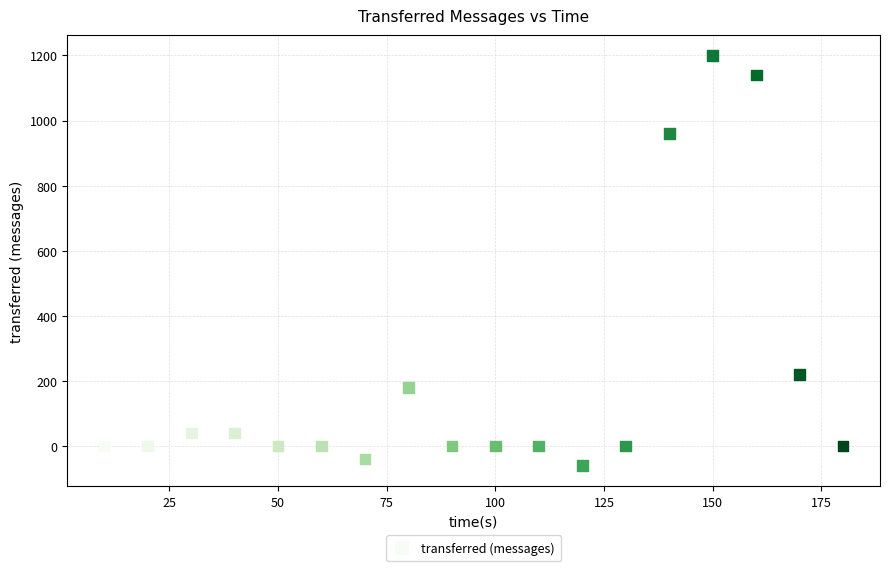

What is the range of Y values (max minus min)?

1260